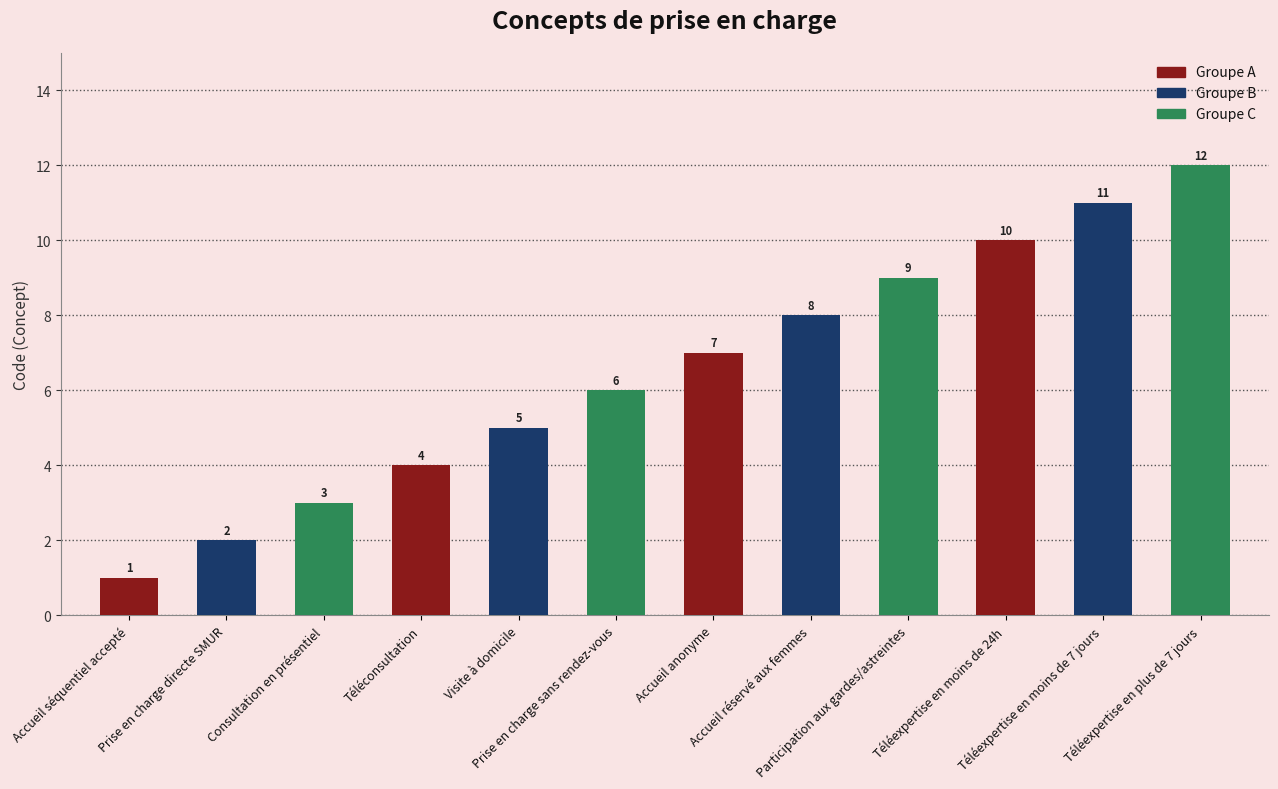

What is the maximum value shown in the chart?

12